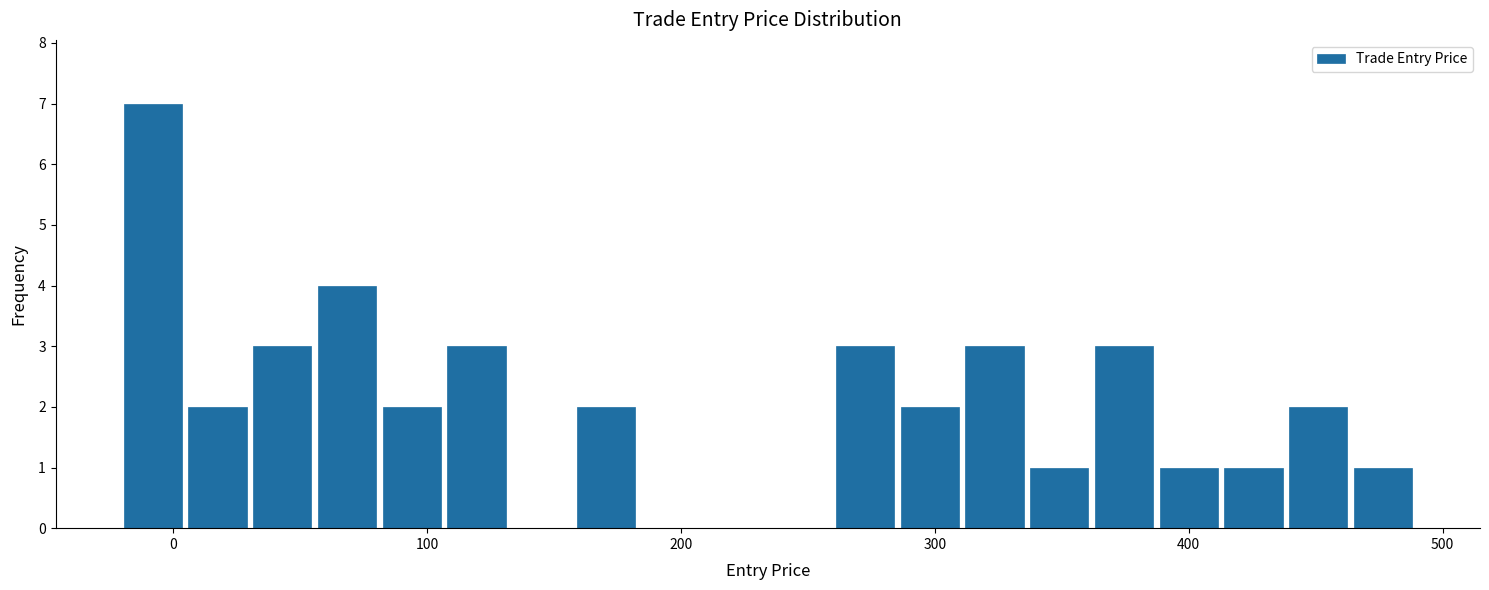

Around what value on the x-axis is the tallest bar? Give the approximate position of its centre, as read against the axis.

-10